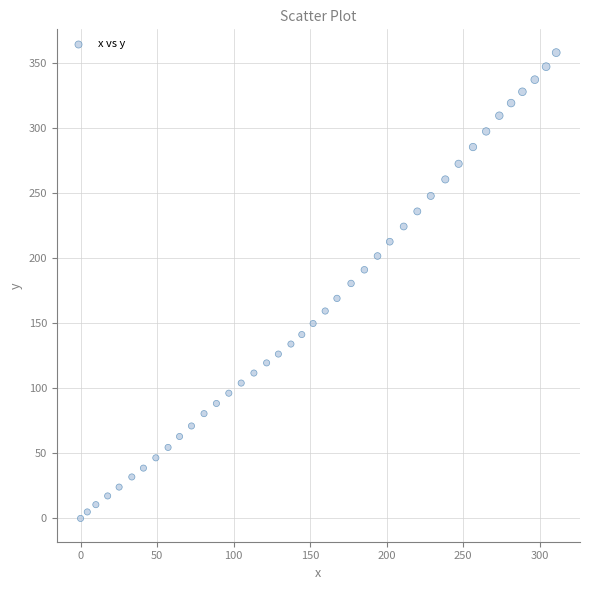

What is the range of X values (max minus min)?

310.9